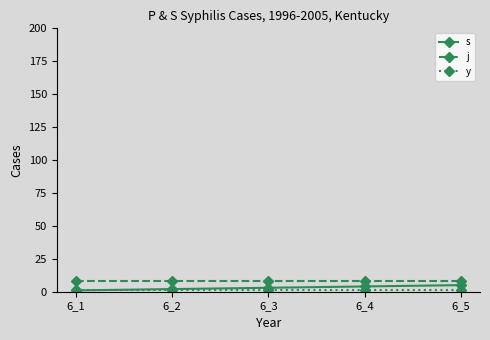

Which series has the largest total across all categories?

j